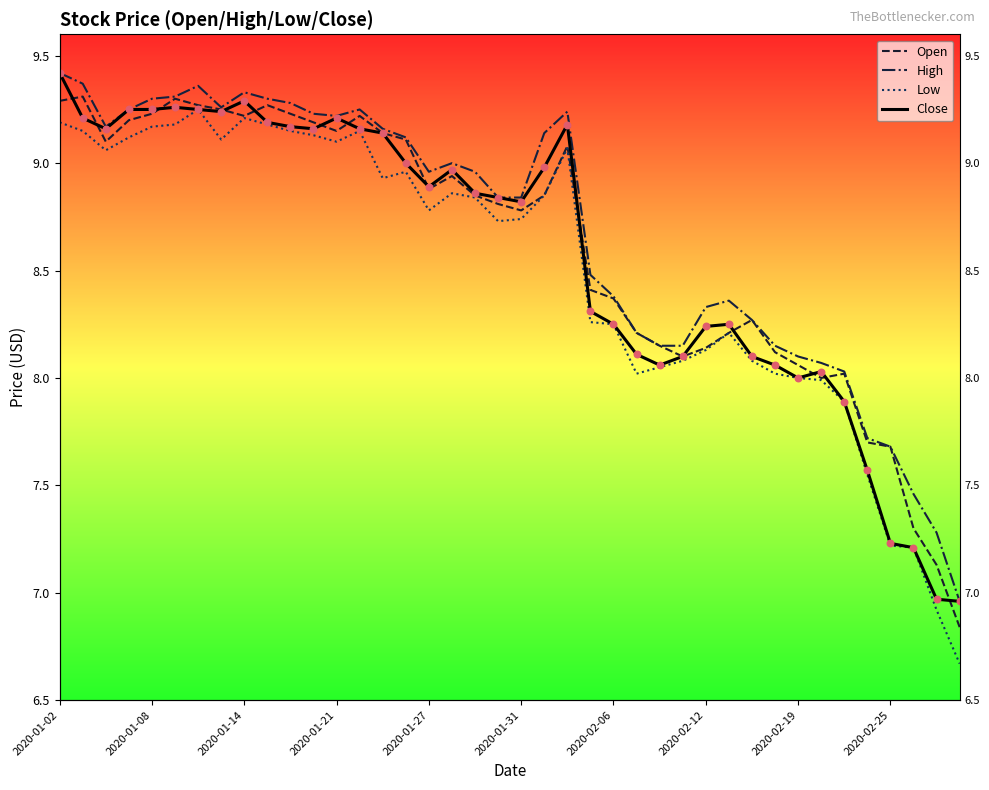

Which series has the largest total across all categories?

High